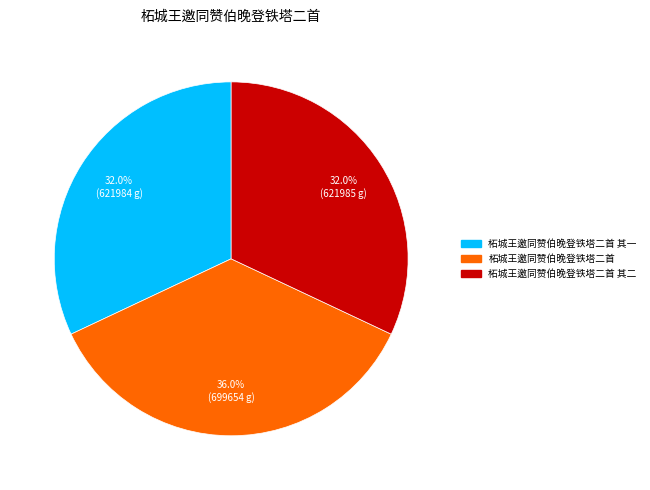

Does any single category account for the majority?

No